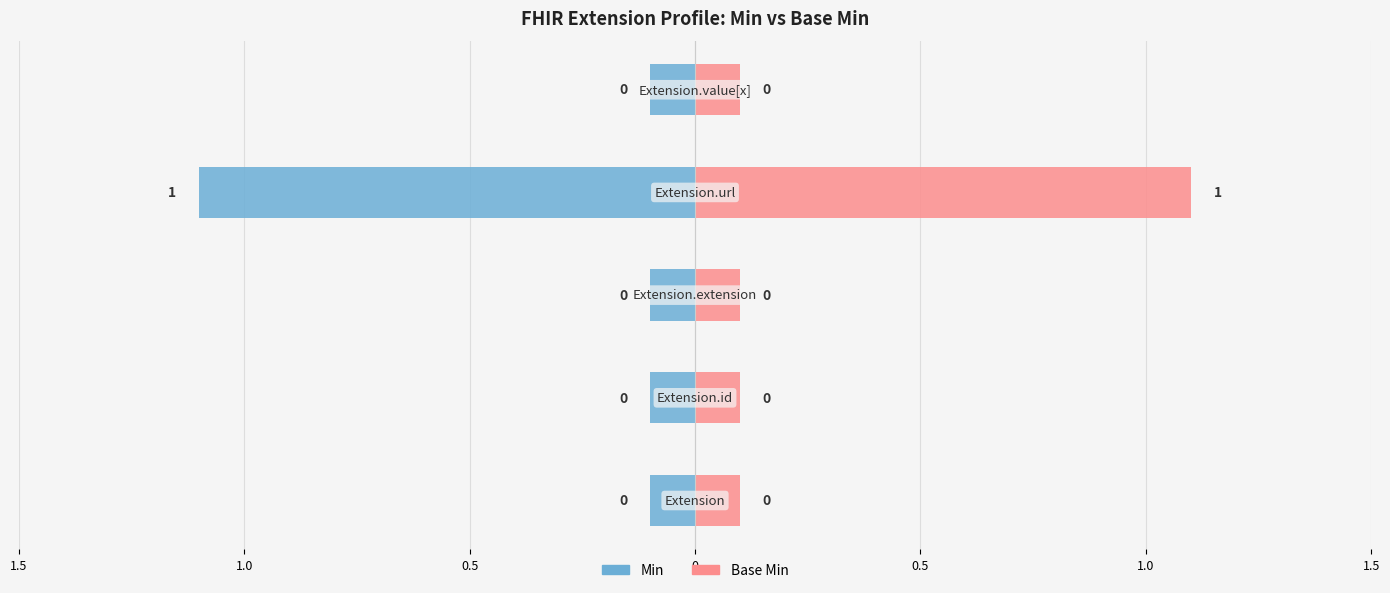

What are all the series names shown in the legend?

Min, Base Min